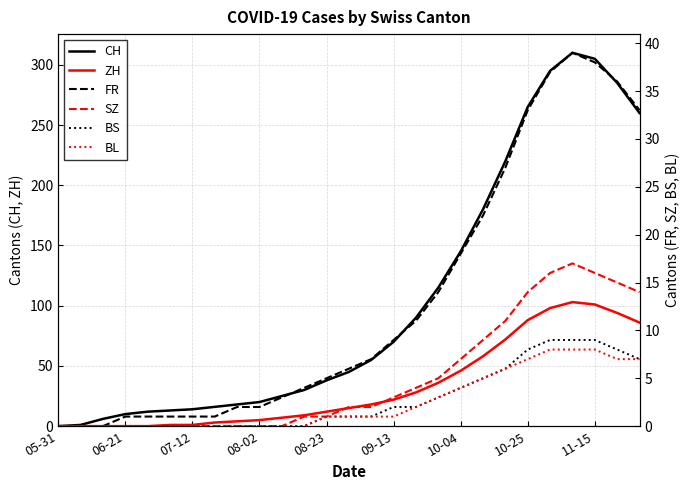

True or false: FR and ZH cross at least once.

False